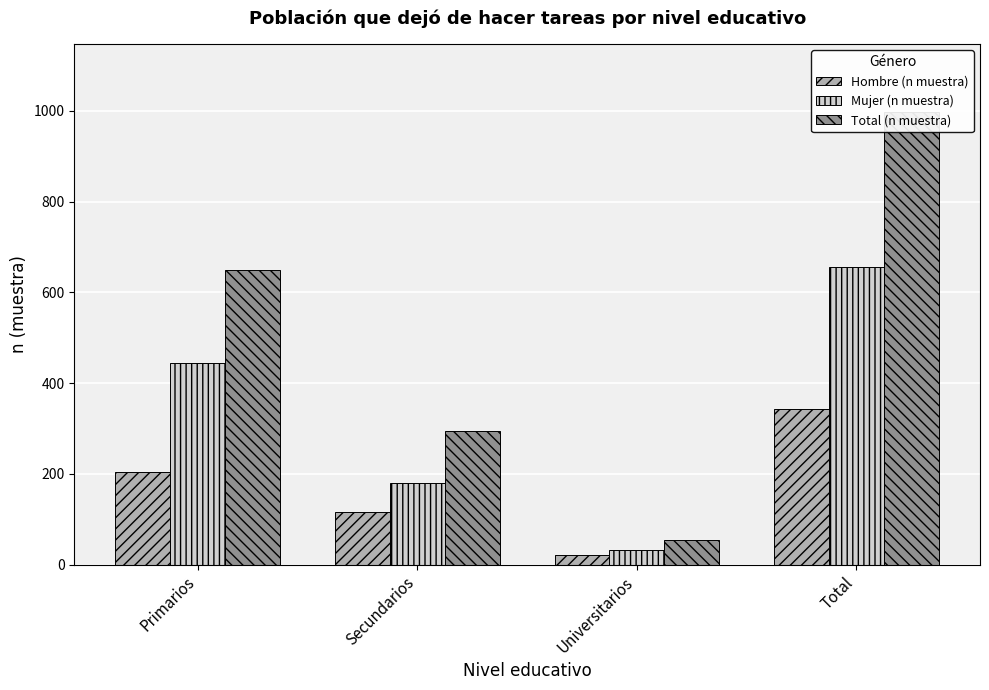

Reading left to right, what are all the values shown in this chart?

Hombre (n muestra): 205	115	22	342
Mujer (n muestra): 444	180	32	656
Total (n muestra): 649	295	54	998